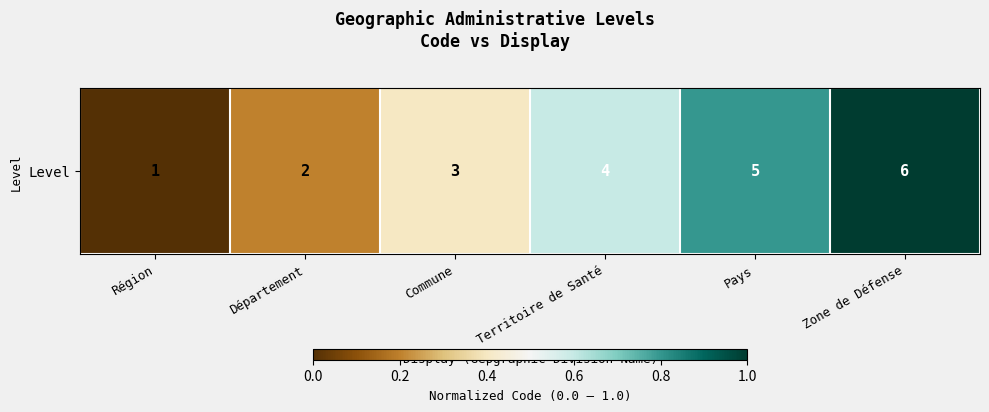

How many values are between 0 and 1?

6